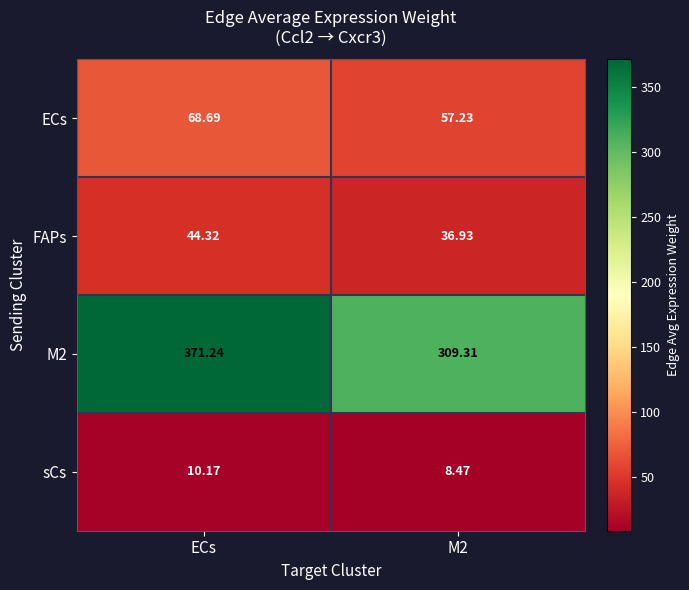

At which category is the sum across all series the highest?

ECs